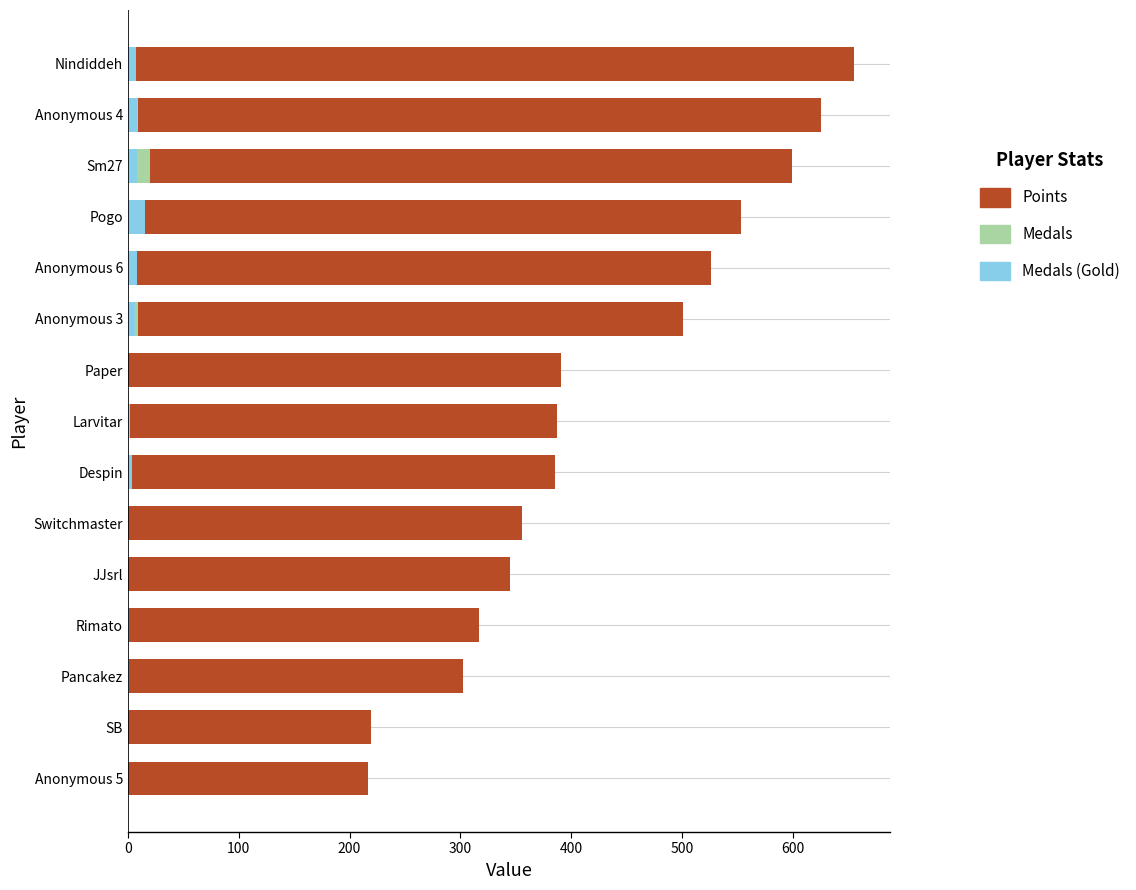

How many series are shown in this chart?

3